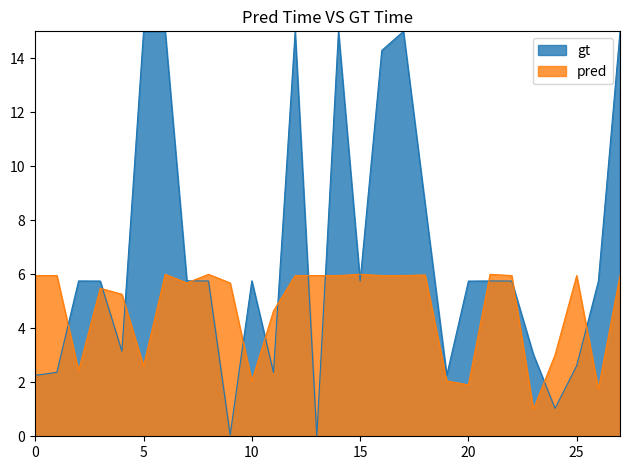

Rank the series by their average value, from highest to lowest.

gt, pred